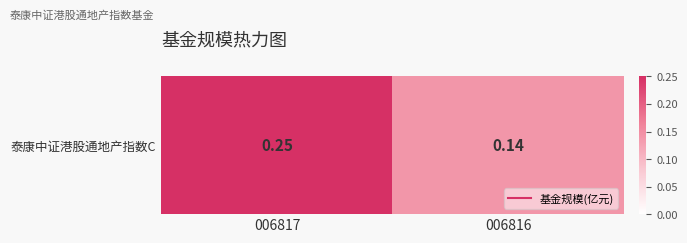

The chart shows a value of 0.2 at 006817. True or false?

True